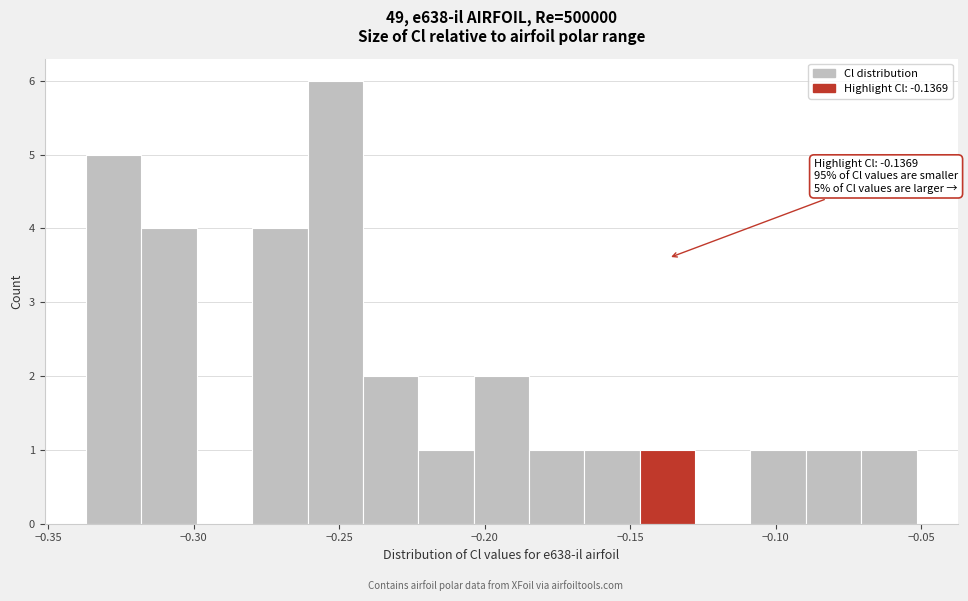

Read against the x-axis, roughly where is the centre of the tallest bar?

-0.250